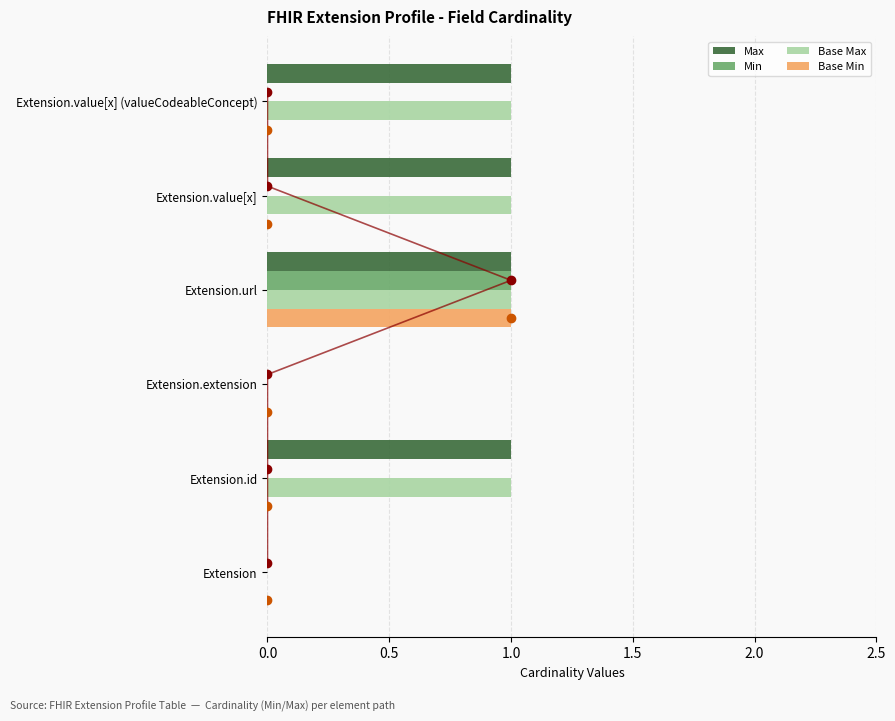

Which series has the largest range (max minus min)?

Max